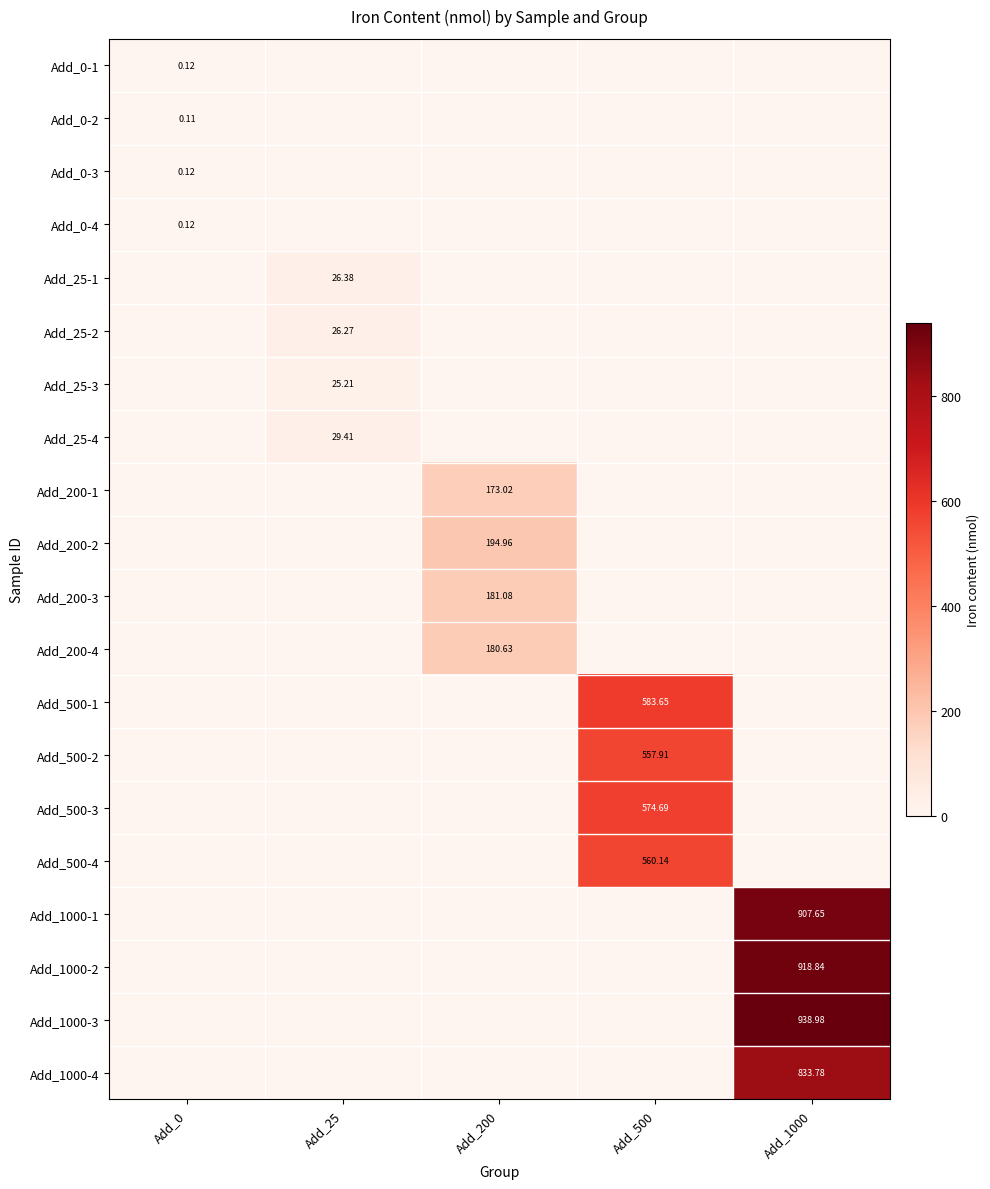

What is the difference between the maximum and second lowest values in the Add_25-3 series?

25.2